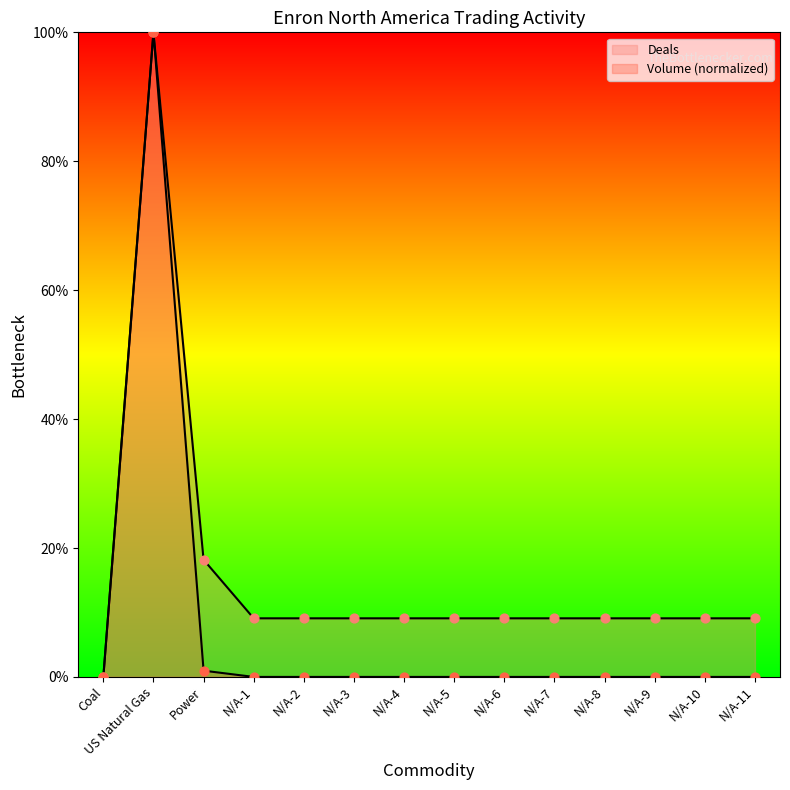

Which series contains the highest Y value?

Deals